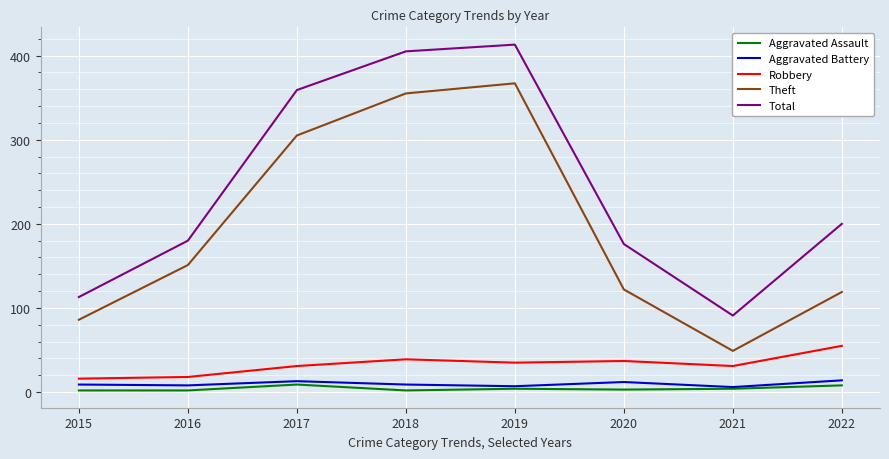

Between 2017 and 2022, which series saw the biggest shift?

Theft